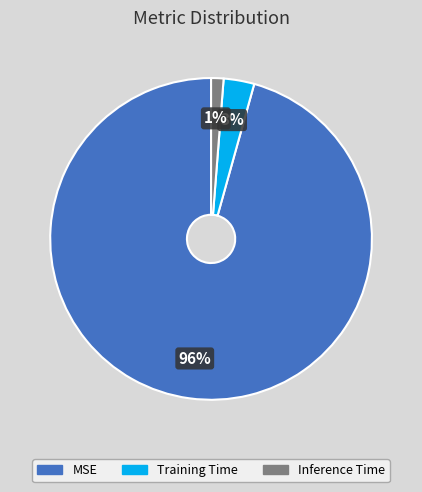

The MSE slice represents 84% of the pie. True or false?

False